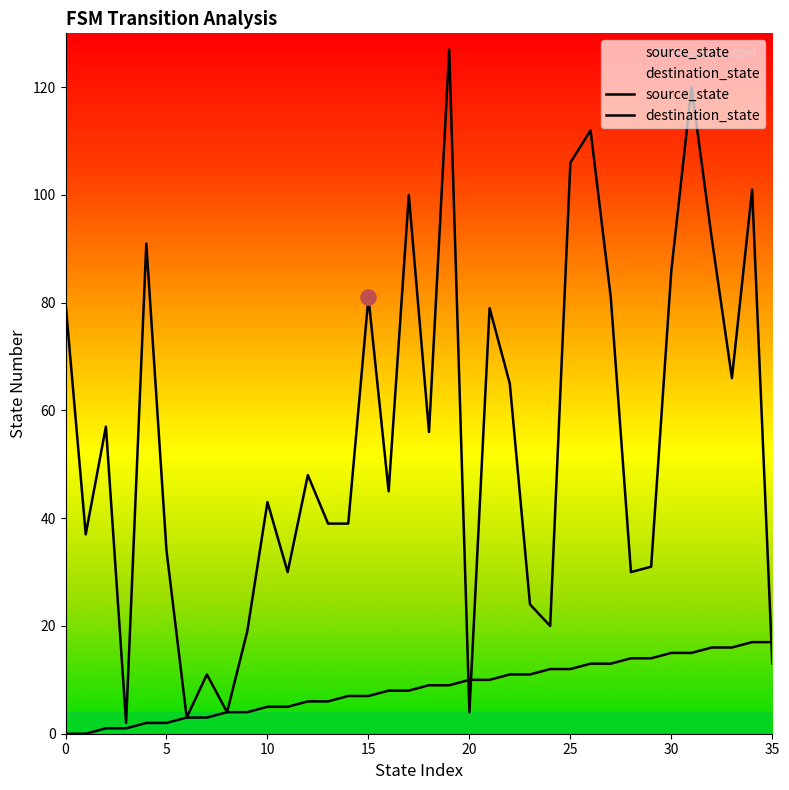

What are all the series names shown in the legend?

source_state, destination_state